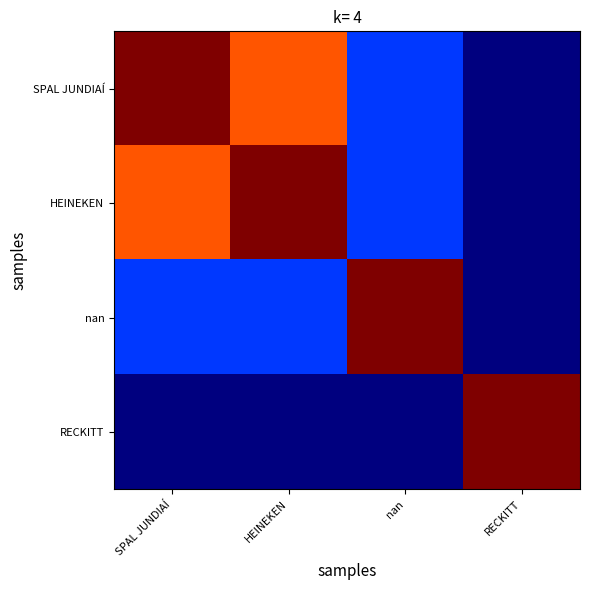

Which series has the largest range (max minus min)?

SPAL JUNDIAÍ